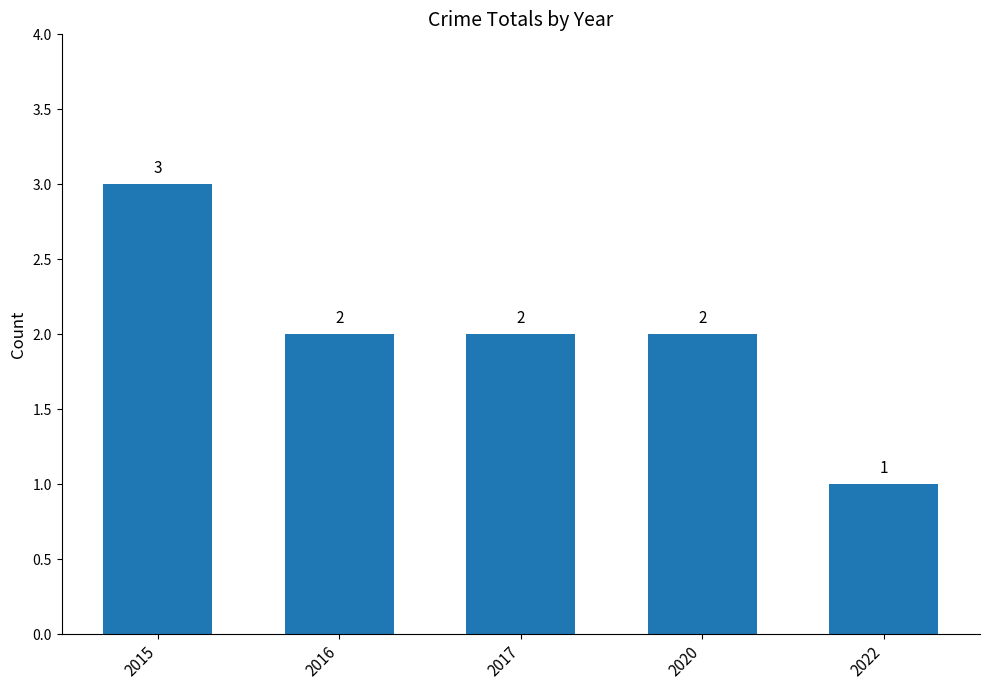

Reading left to right, list all the values displayed in this chart.

3	2	2	2	1